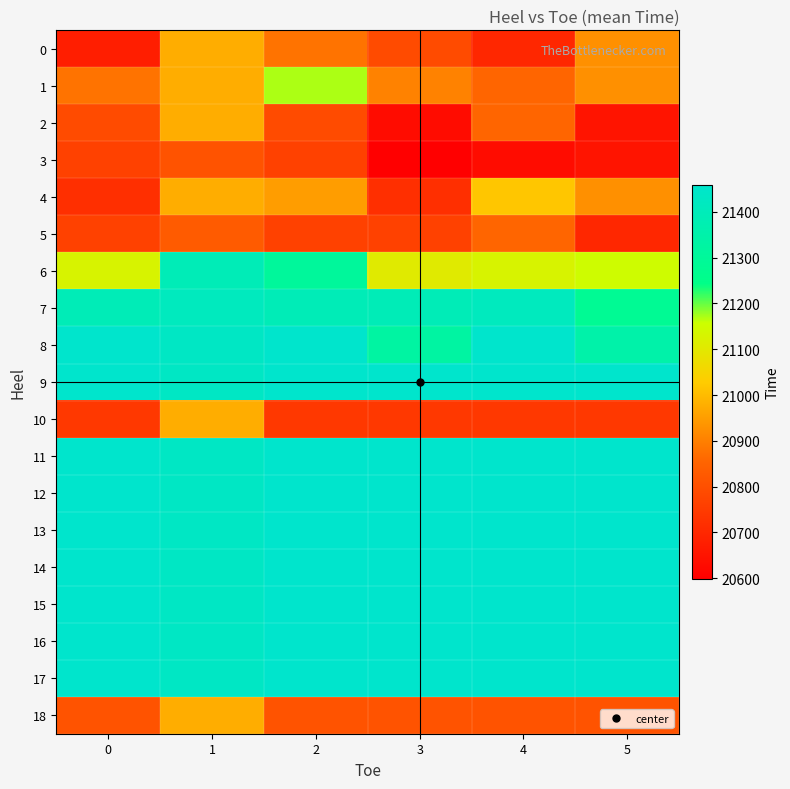

Reading left to right, extract all data points from this chart.

0: 0=20677	1=20977	2=20880	3=20789	4=20699	5=20929
1: 0=20880	1=20977	2=21171	3=20905	4=20856	5=20929
2: 0=20789	1=20977	2=20789	3=20632	4=20856	5=20652
3: 0=20766	1=20811	2=20766	3=20599	4=20632	5=20652
4: 0=20720	1=20977	2=20951	3=20720	4=21020	5=20929
5: 0=20766	1=20831	2=20766	3=20766	4=20856	5=20699
6: 0=21128	1=21393	2=21302	3=21106	4=21128	5=21150
7: 0=21393	1=21414	2=21393	3=21393	4=21414	5=21282
8: 0=21458	1=21433	2=21458	3=21326	4=21458	5=21348
9: 0=21458	1=21433	2=21458	3=21458	4=21458	5=21458
10: 0=20742	1=20977	2=20742	3=20742	4=20742	5=20742
11: 0=21458	1=21433	2=21458	3=21458	4=21458	5=21458
12: 0=21458	1=21433	2=21458	3=21458	4=21458	5=21458
13: 0=21458	1=21433	2=21458	3=21458	4=21458	5=21458
14: 0=21458	1=21433	2=21458	3=21458	4=21458	5=21458
15: 0=21458	1=21433	2=21458	3=21458	4=21458	5=21458
16: 0=21458	1=21433	2=21458	3=21458	4=21458	5=21458
17: 0=21458	1=21433	2=21458	3=21458	4=21458	5=21458
18: 0=20811	1=20977	2=20811	3=20811	4=20811	5=20811